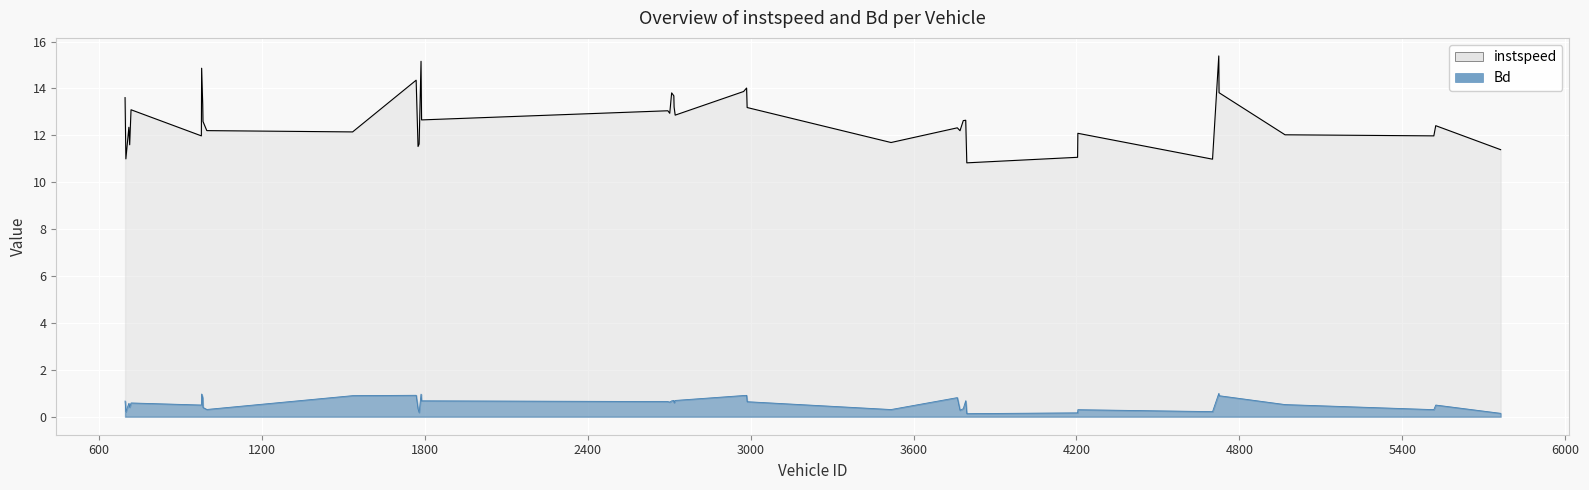

Which series has the largest total across all categories?

instspeed